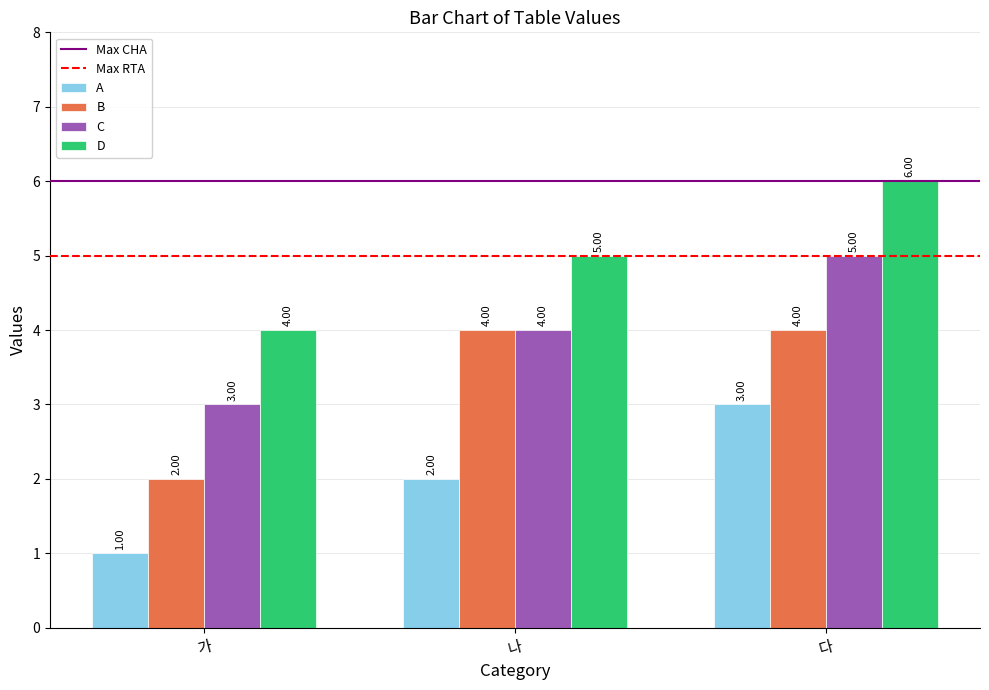

What is the difference between the highest and lowest values at 나?

3